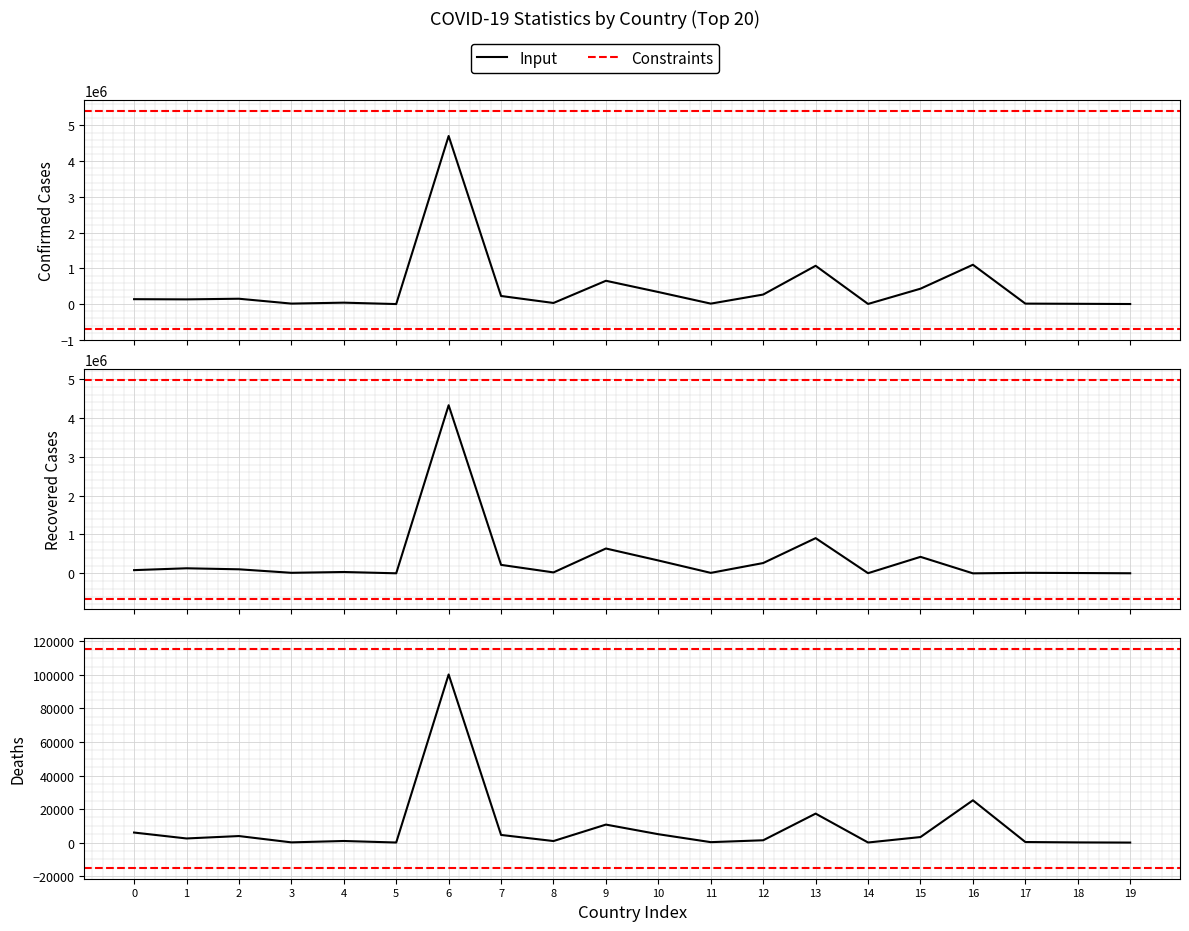

Which series has the largest range (max minus min)?

Confirmed